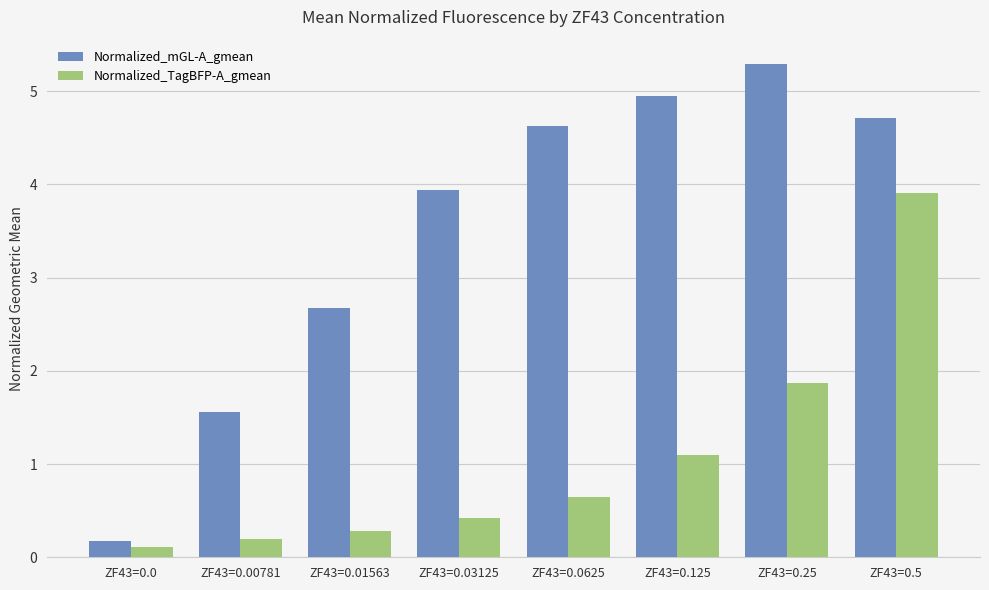

Does the chart contain any negative values?

No